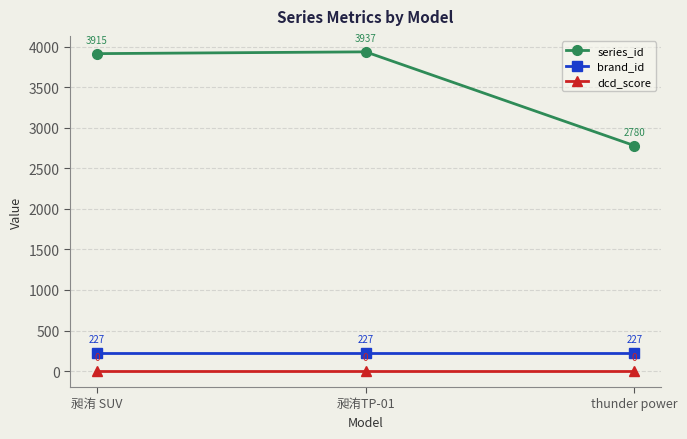

What is the label of the 2nd point from the right?

昶洧TP-01